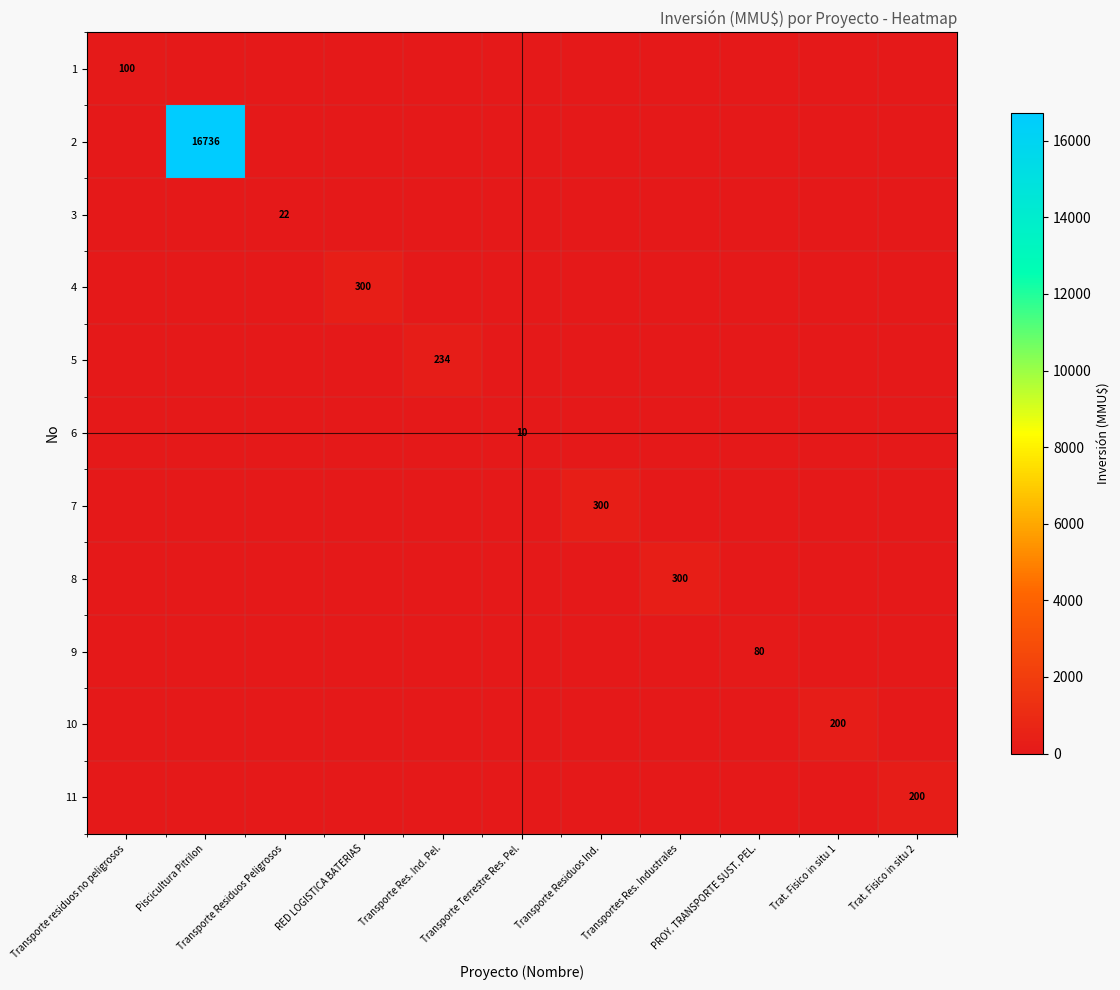

The value of 7 at Transporte Residuos Ind. is 535. True or false?

False